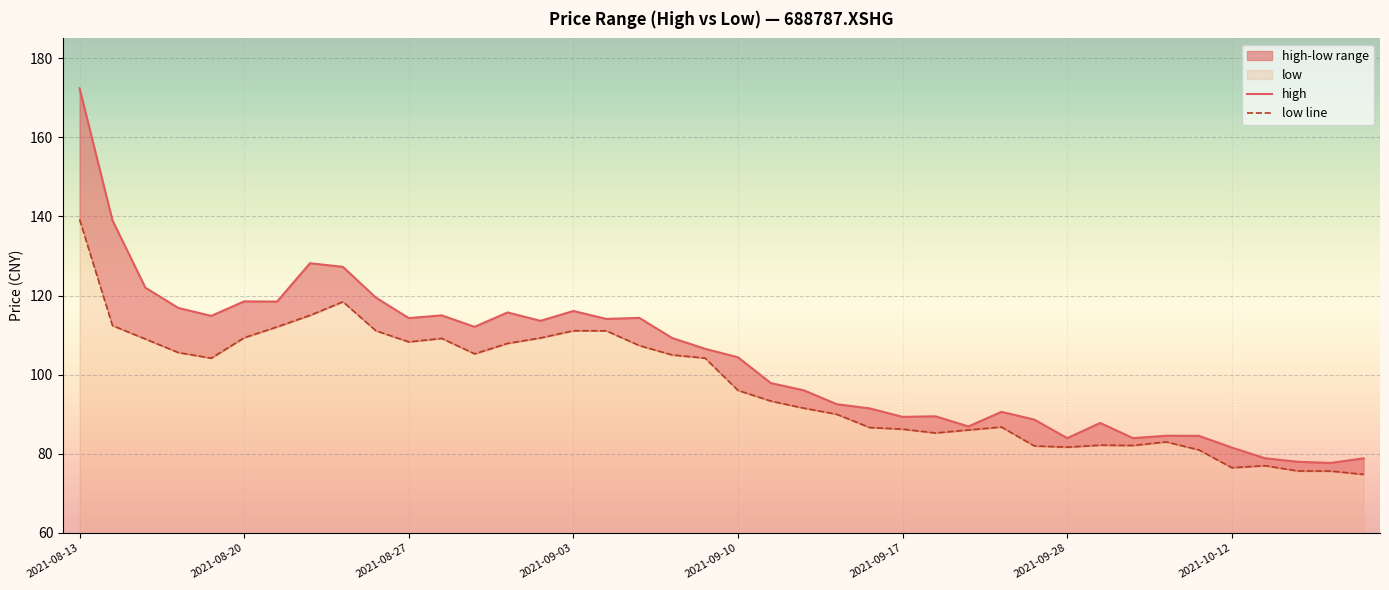

True or false: high and low line cross at least once.

False